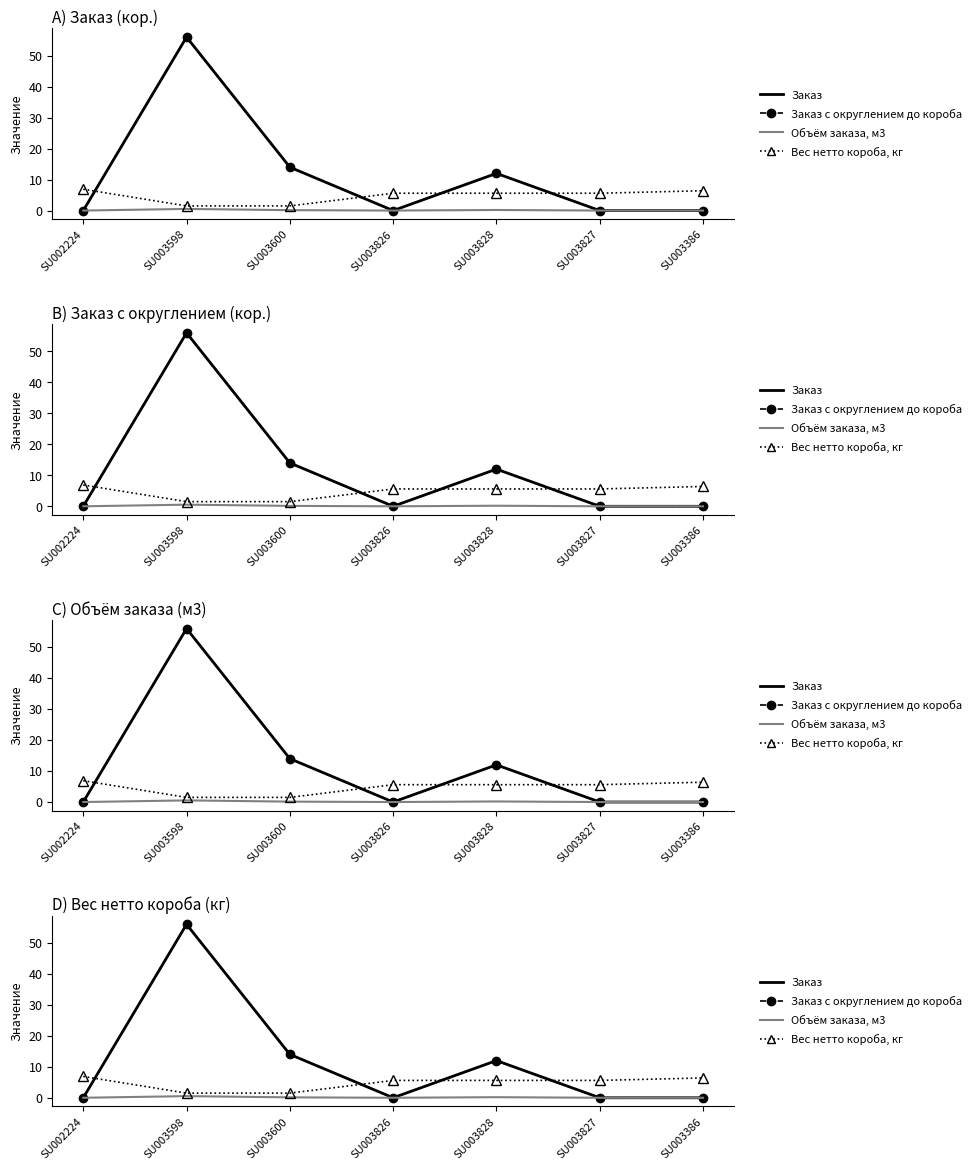

Which series ends up on top after the final intersection of Заказ and Вес нетто короба, кг?

Вес нетто короба, кг